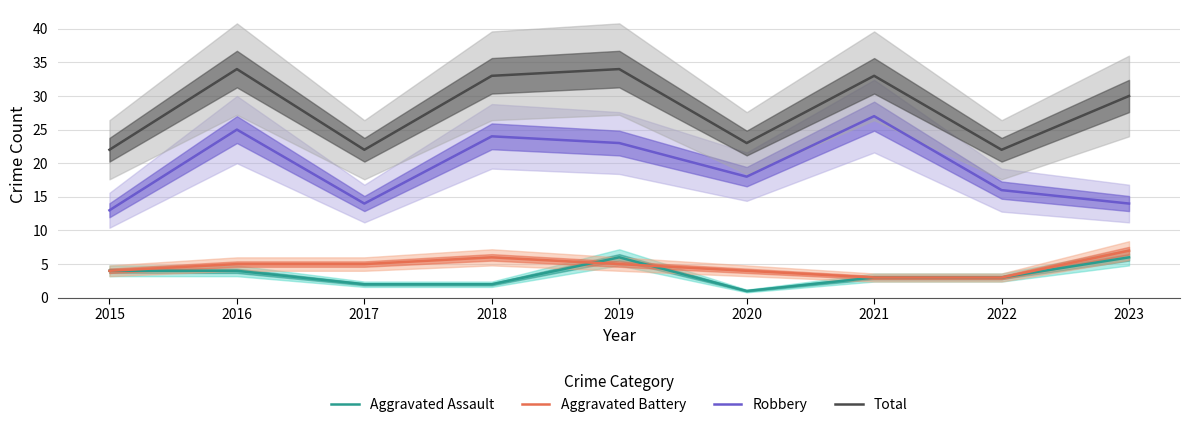

At which category is the sum across all series the highest?

2016